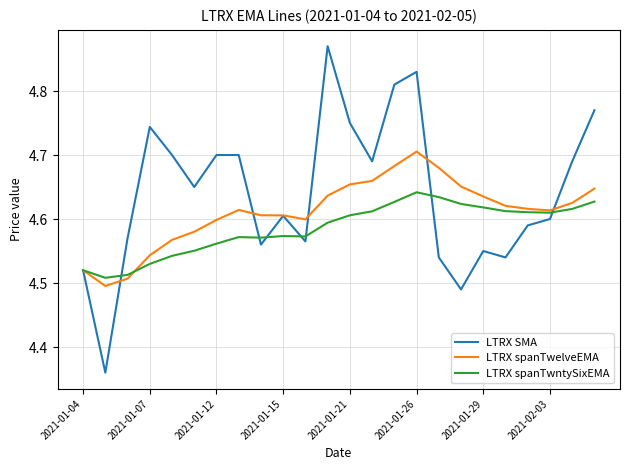

What are all the series names shown in the legend?

LTRX SMA, LTRX spanTwelveEMA, LTRX spanTwntySixEMA